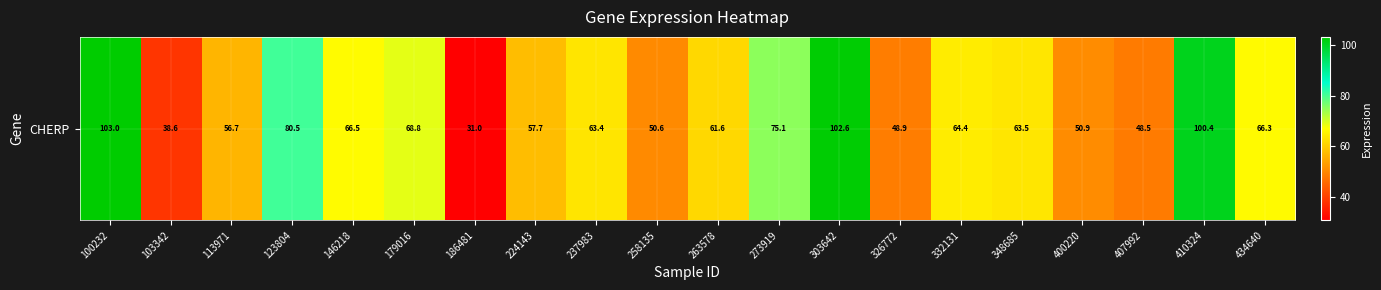

List the labels in order of value, smallest first.

186481, 103342, 407992, 326772, 258135, 400220, 113971, 224143, 263578, 237983, 348685, 332131, 434640, 146218, 179016, 273919, 123804, 410324, 303642, 100232